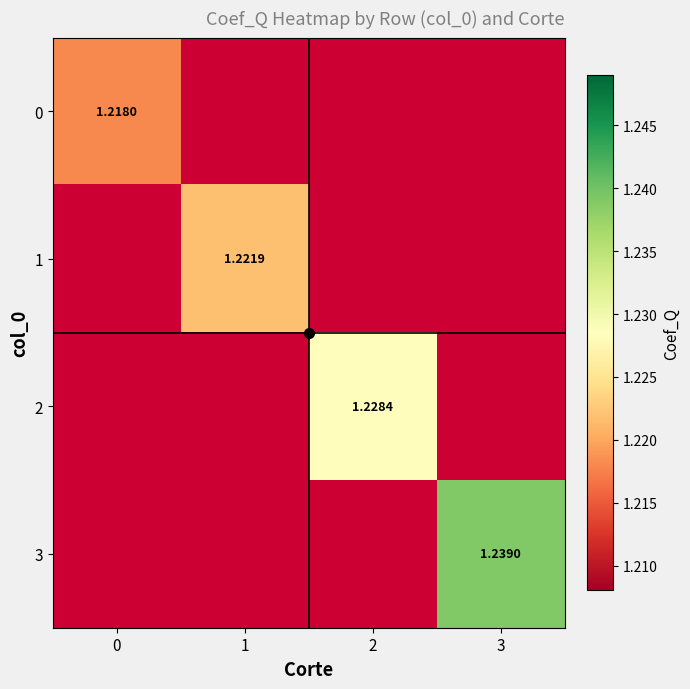

List the labels in order of 0 value, largest first.

0, 1, 2, 3